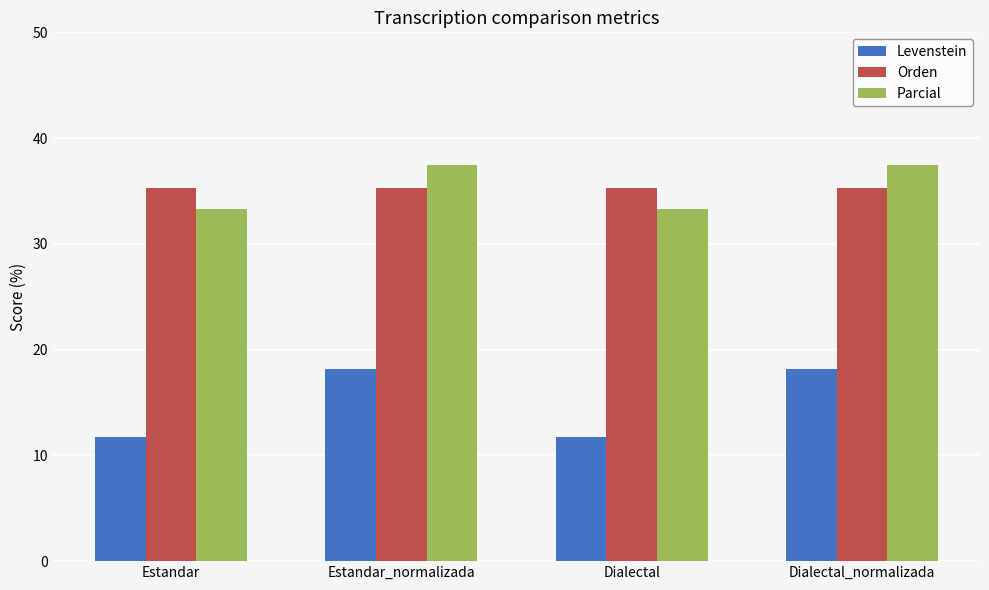

Which series has the largest range (max minus min)?

Levenstein